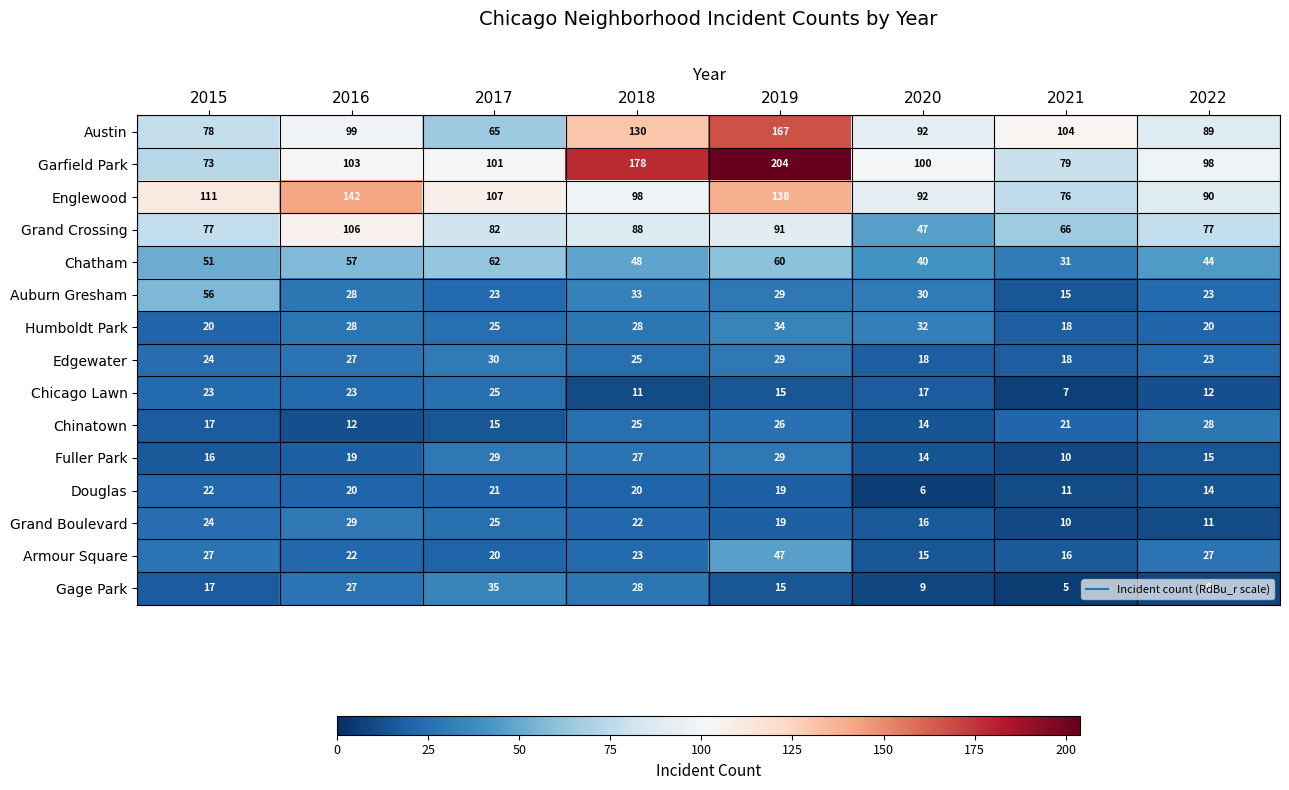

The Austin series shows 167 at 2019. True or false?

True